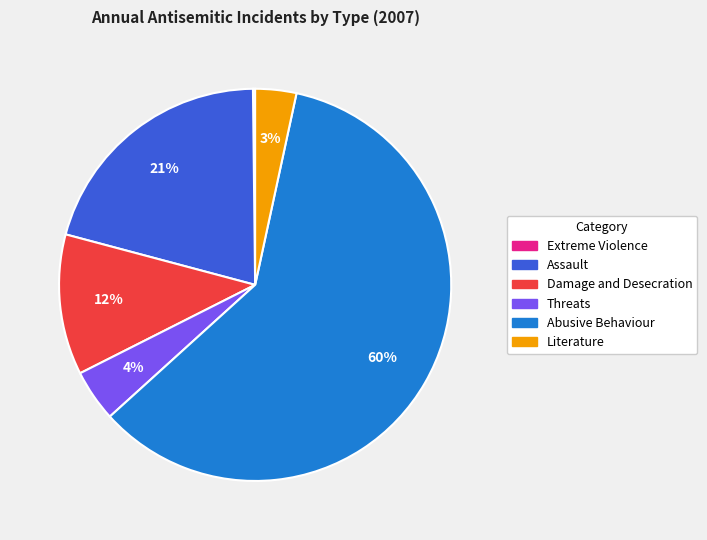

Does Abusive Behaviour account for over 50% of the chart?

Yes